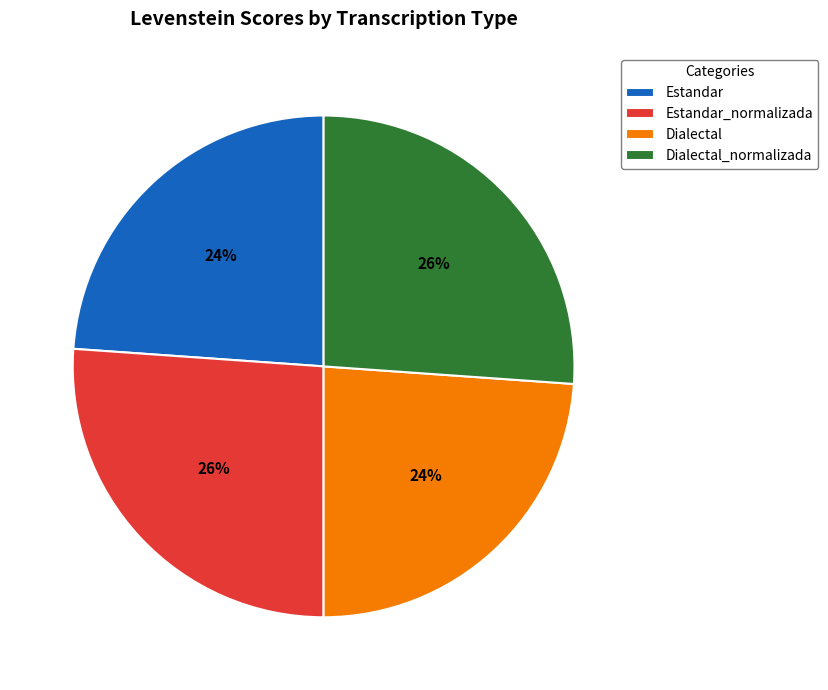

How many slices are in this pie chart?

4